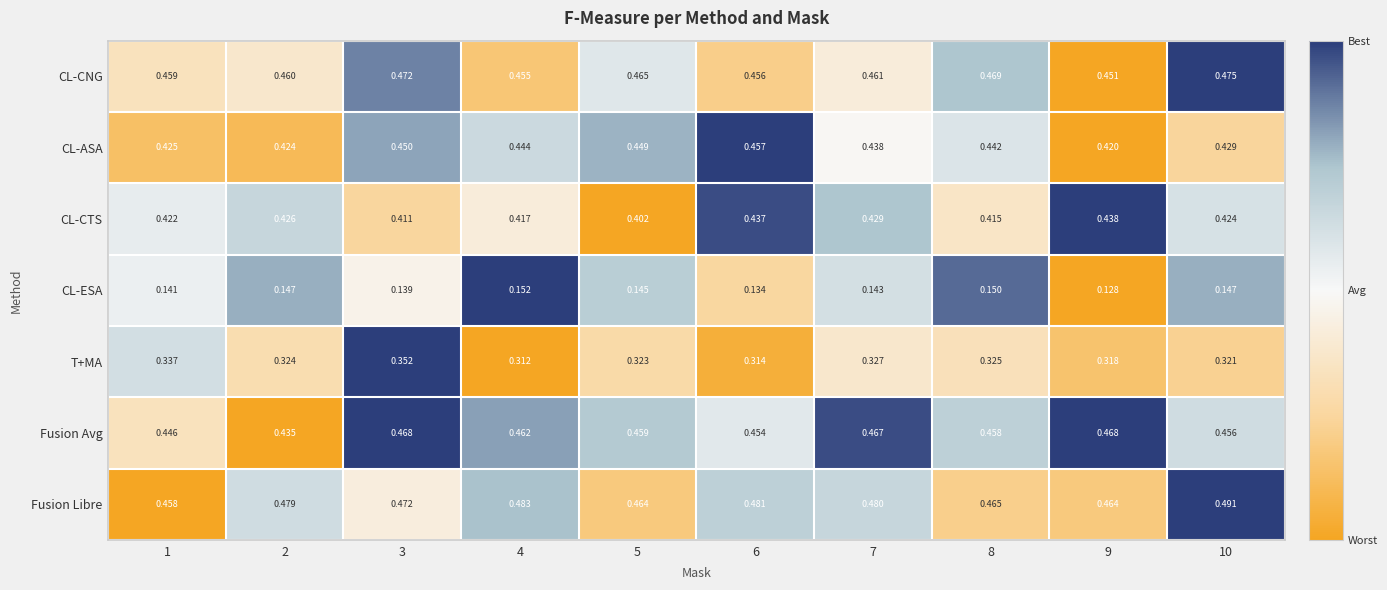

Is the value of Fusion Libre at 10 greater than the value of Fusion Avg at 8?

Yes